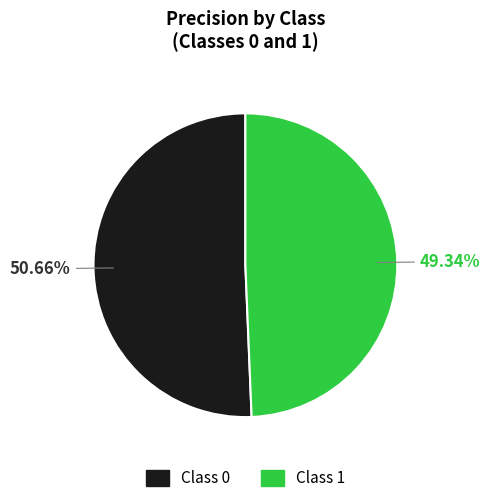

Is there a majority slice in this chart?

Yes